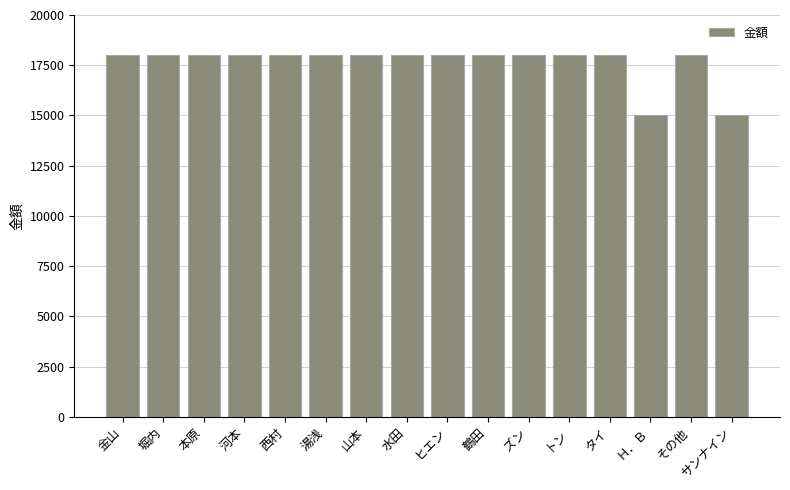

What is the average value?

17625